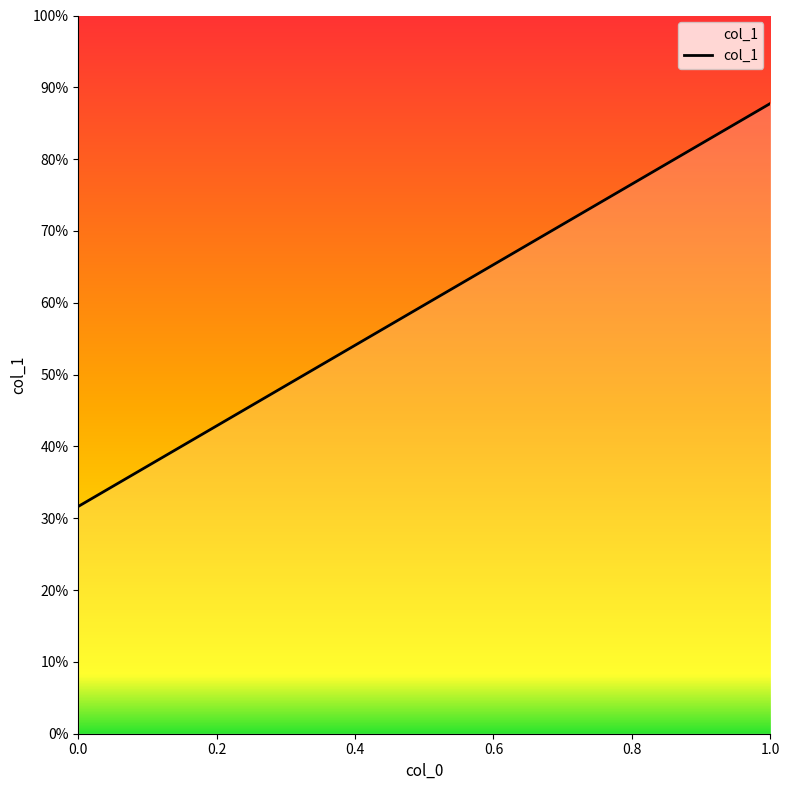

What is the value of the 2nd point from the left?

0.9